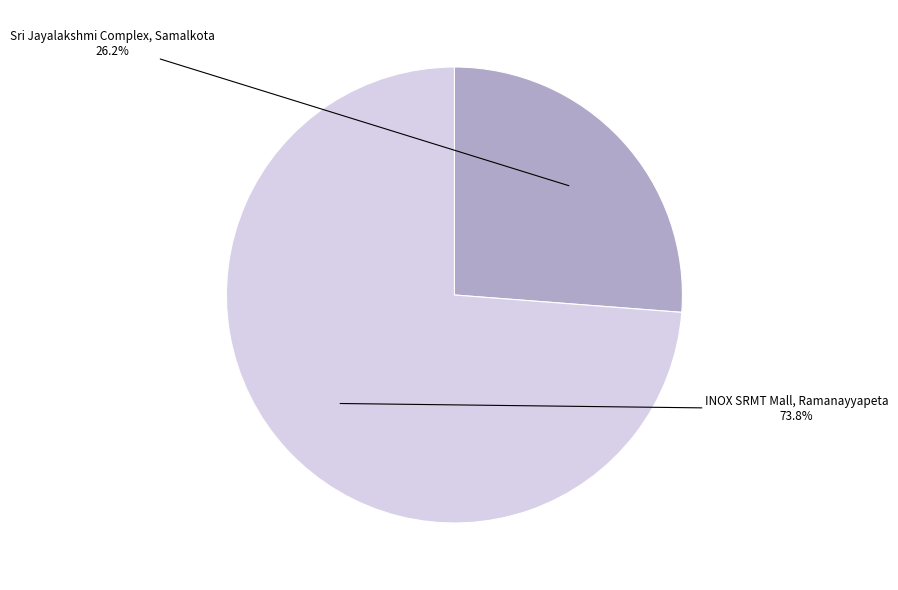

Is it true that INOX SRMT Mall, Ramanayyapeta is 74% of the pie?

True